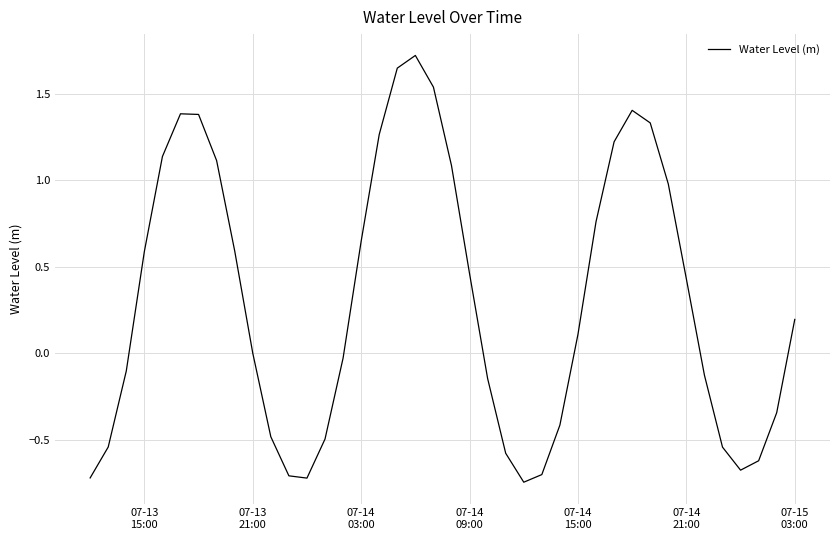

Does the chart have visible grid lines?

Yes